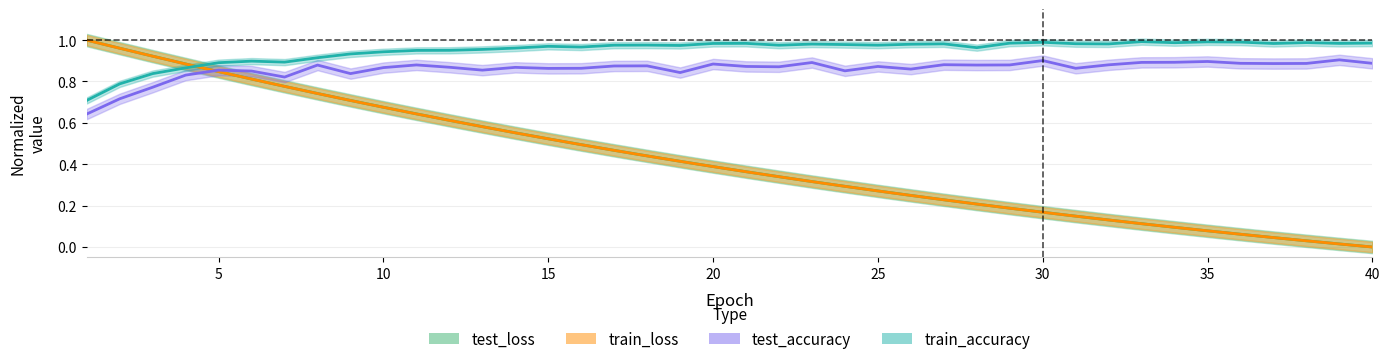

Which category has the lowest value across all series?

40